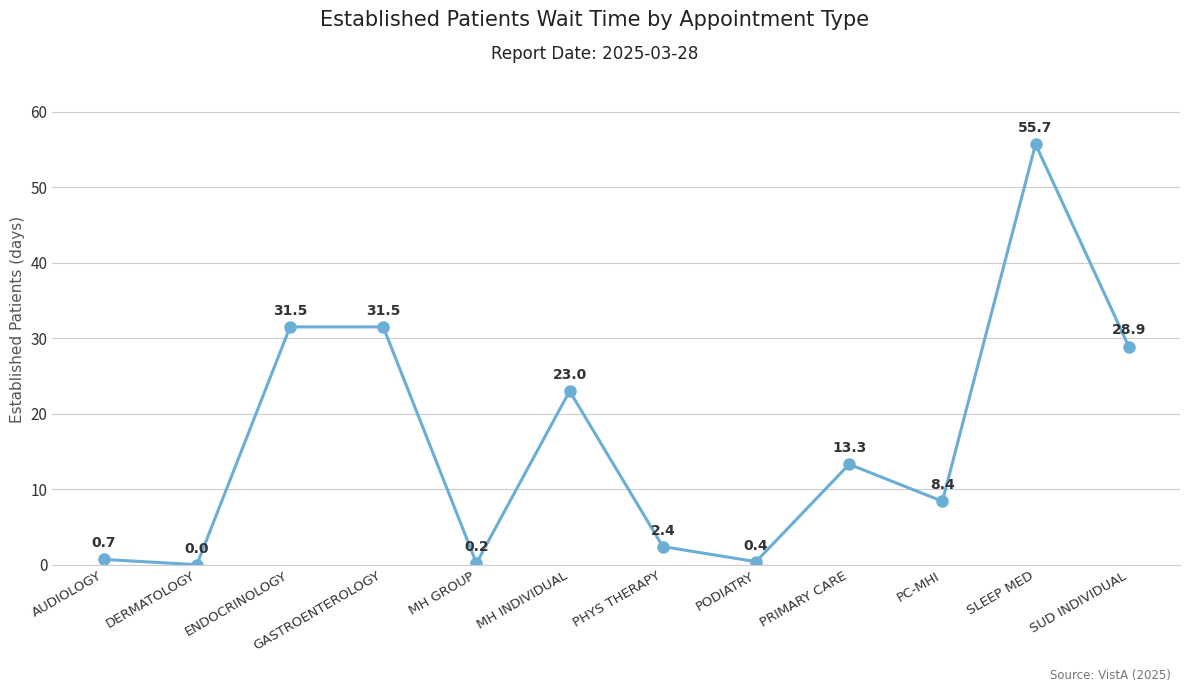

What is the sum of the values at MH GROUP and ENDOCRINOLOGY?

31.7